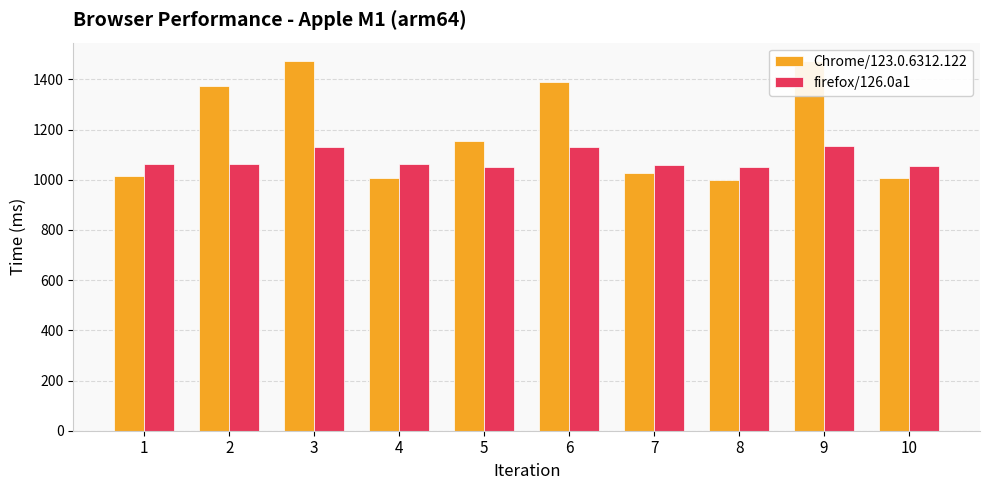

At which category does the chart reach its minimum across all series?

8